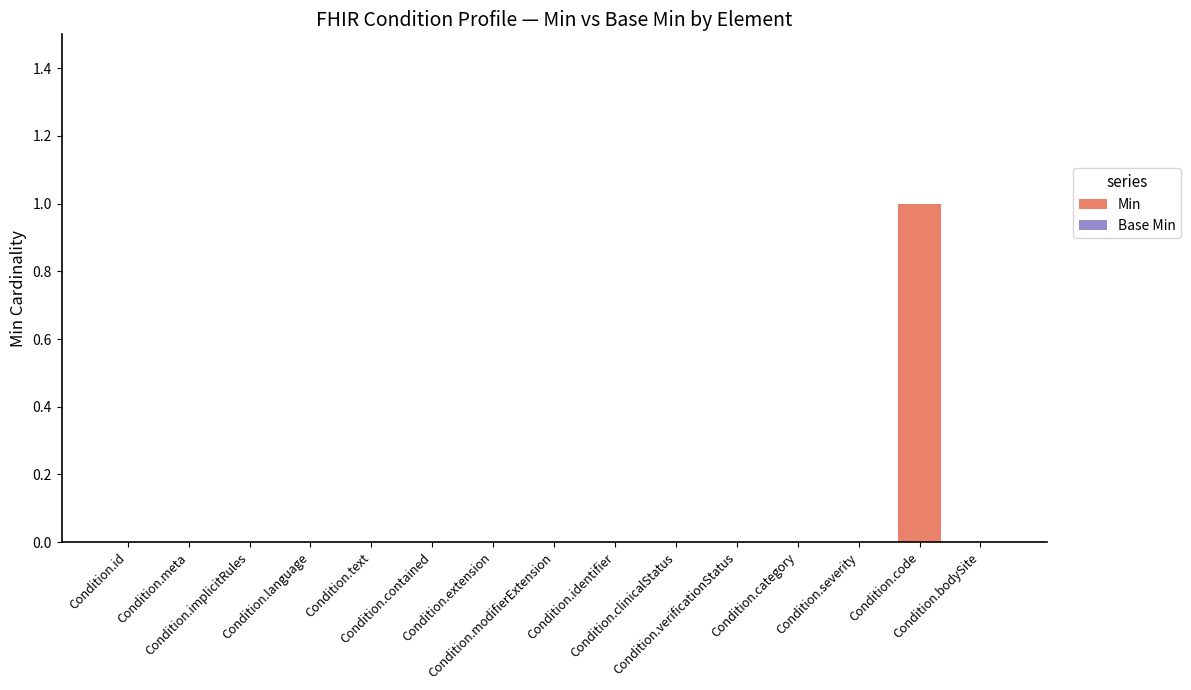

Count the number of data series in this chart.

1